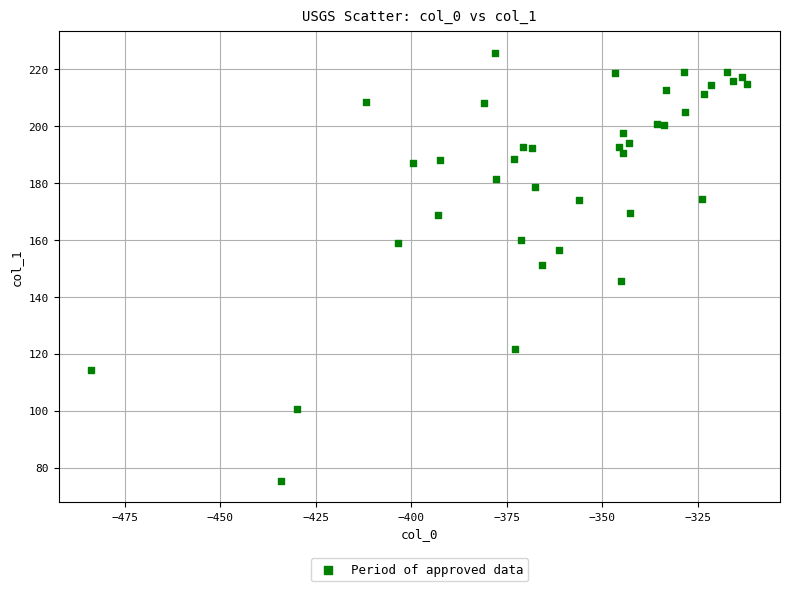

What is the range of Y values (max minus min)?

150.3